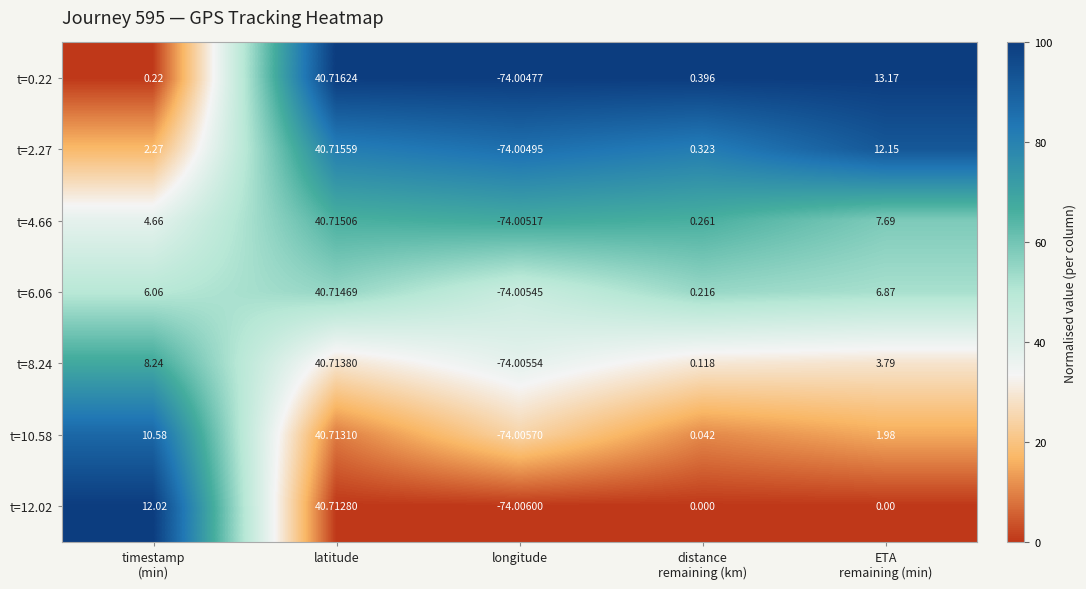

Count the number of data series in this chart.

7